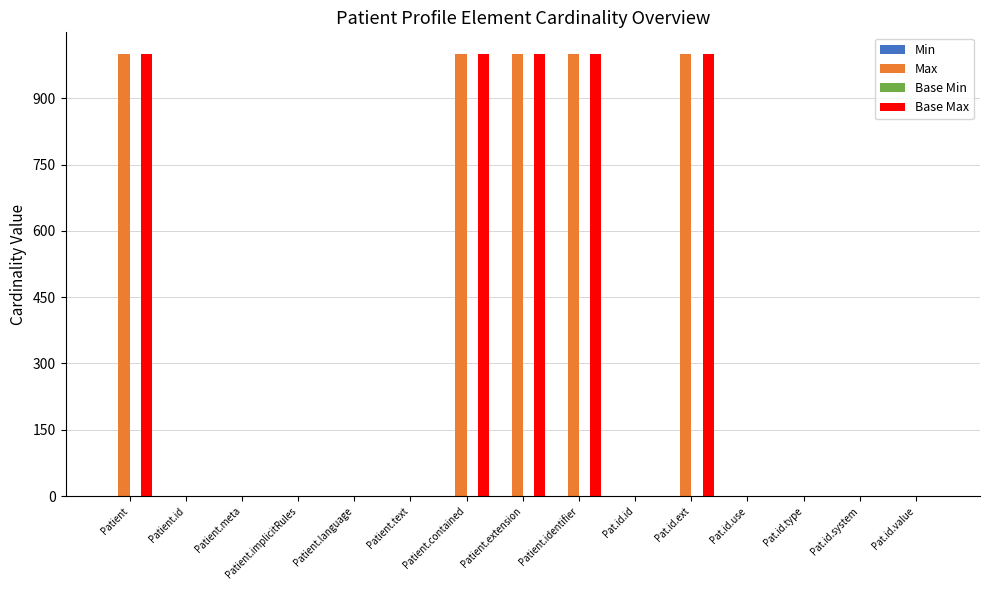

The value of Base Max at Patient is 999. True or false?

True